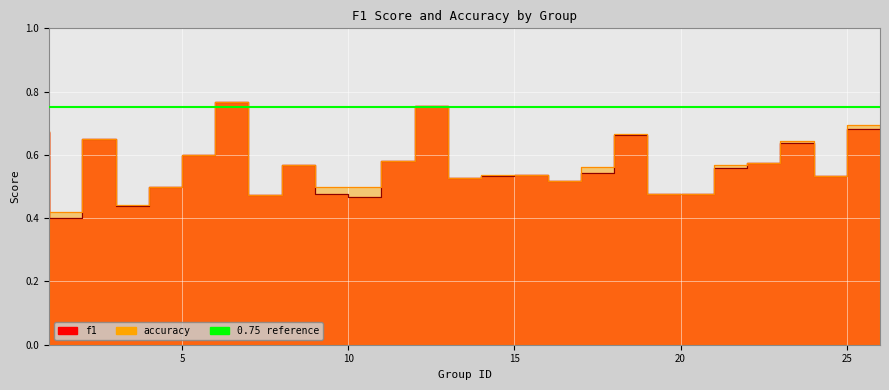

The accuracy series shows 0.8 at 21. True or false?

False